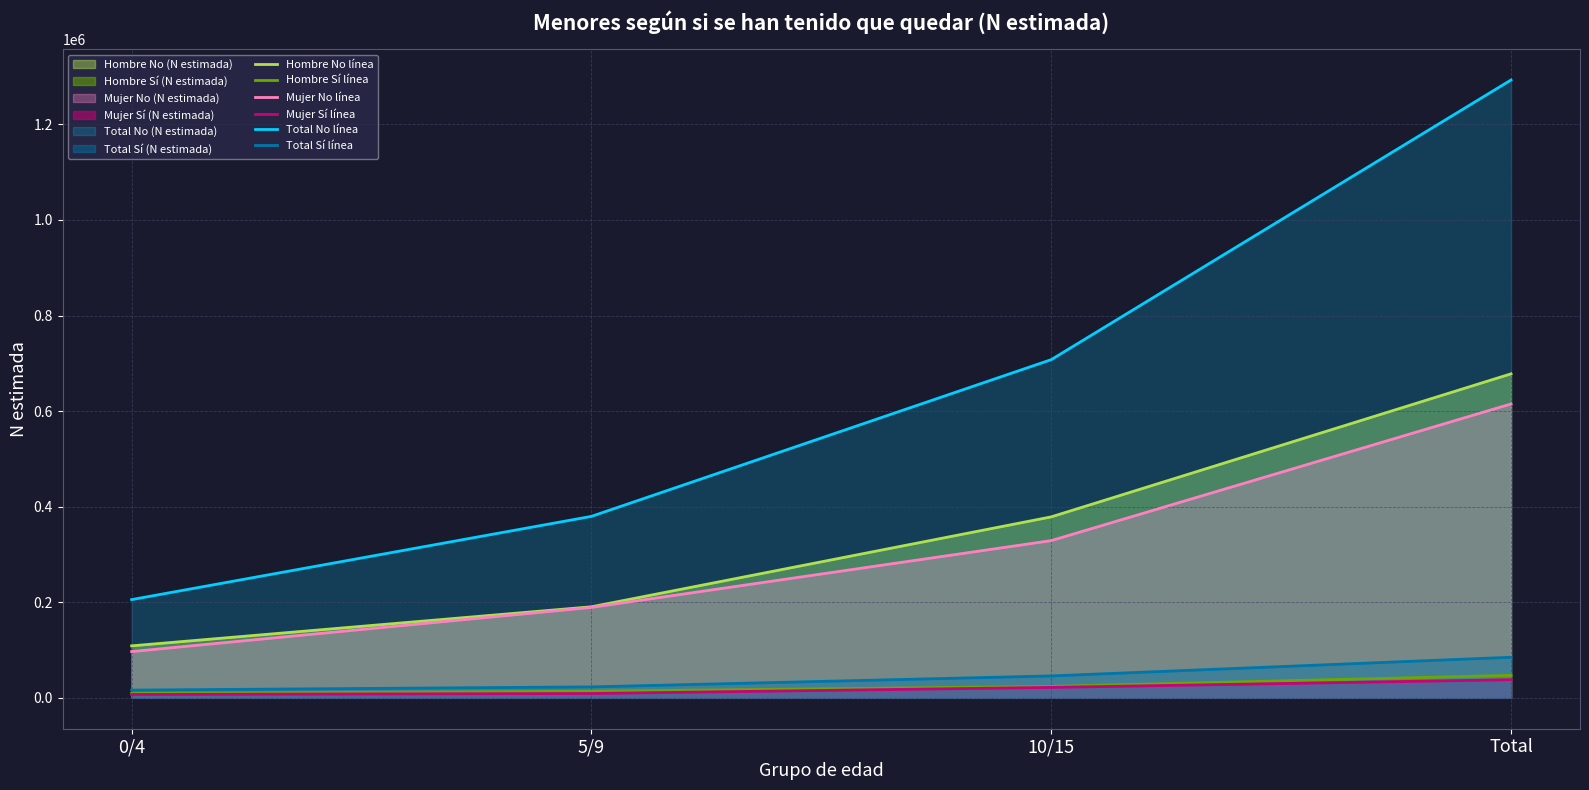

True or false: Mujer Sí línea has more than 2 interior local peaks.

False